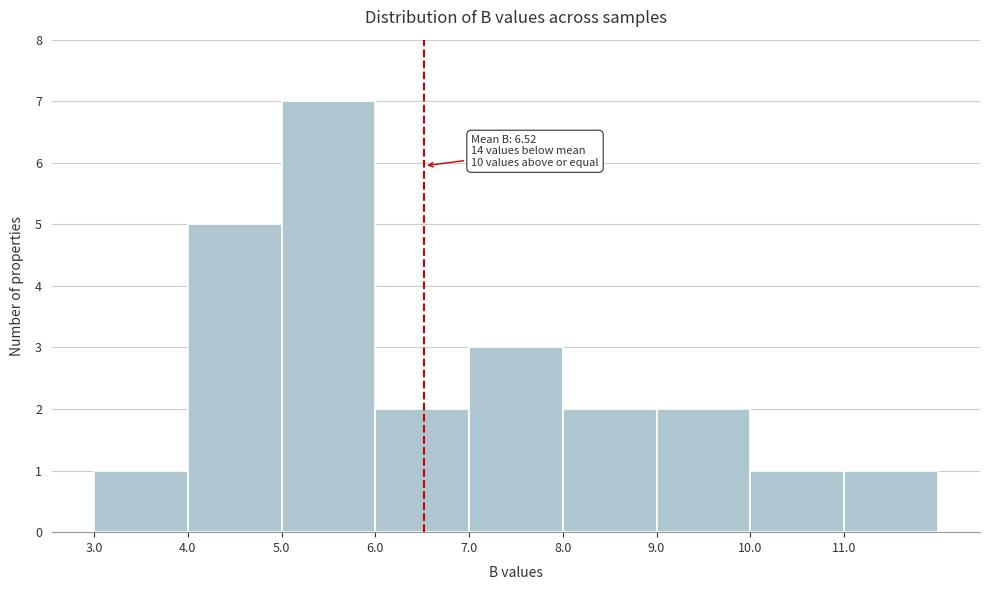

Which range on the x-axis has the tallest bar?

5 to 6